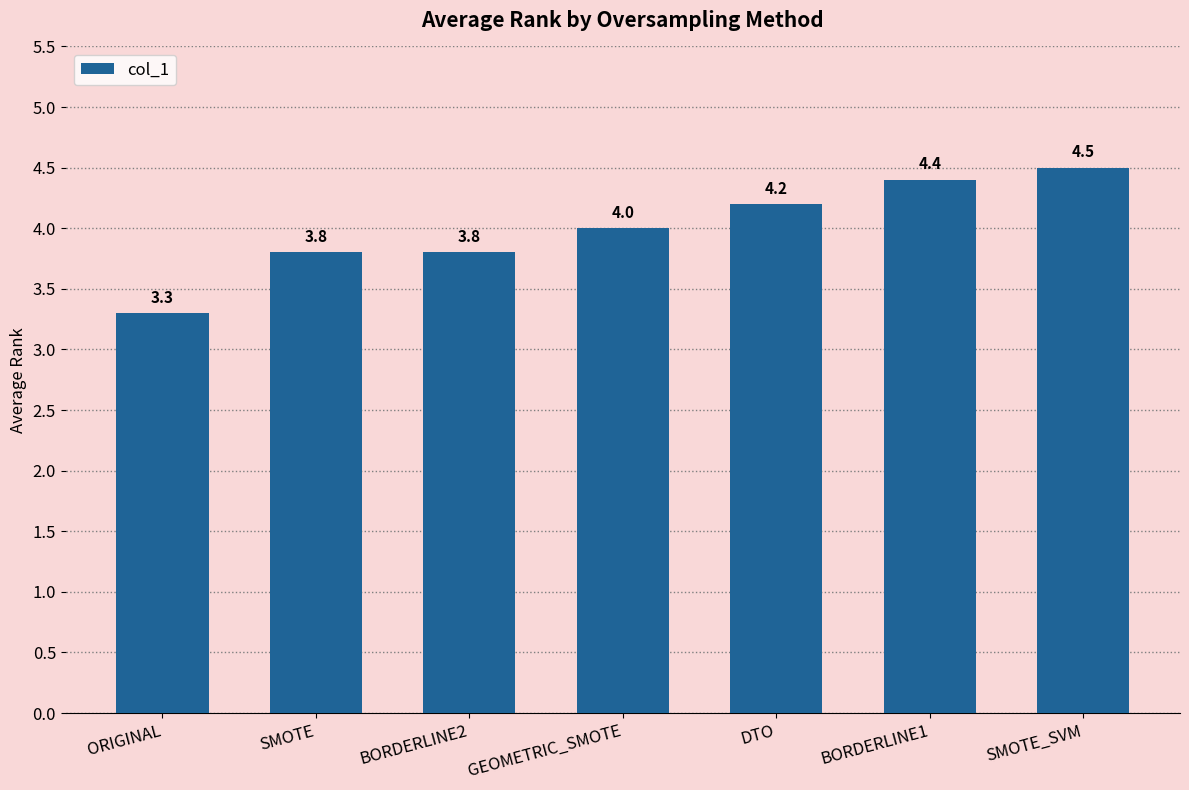

Count the values in the range 3 to 4.

4